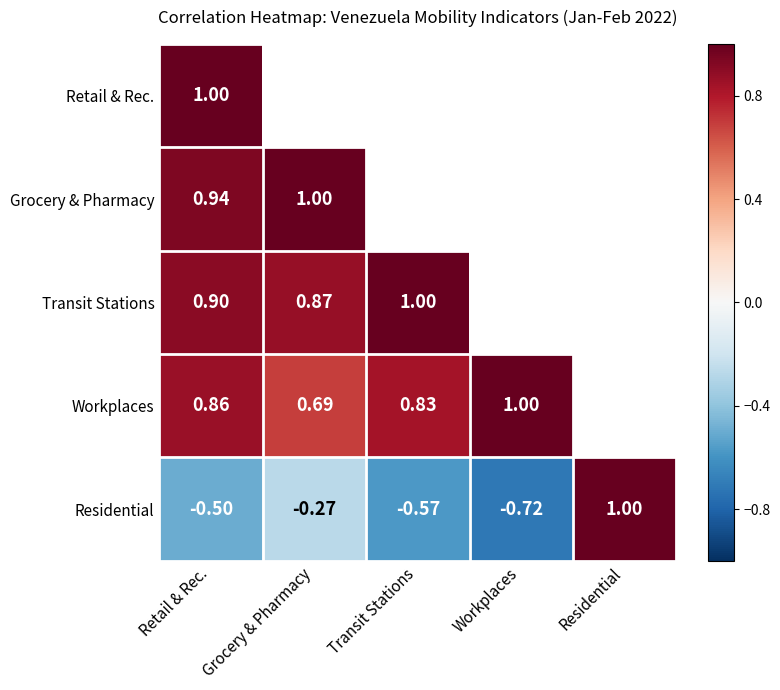

What is the maximum value shown in the chart?

1.0